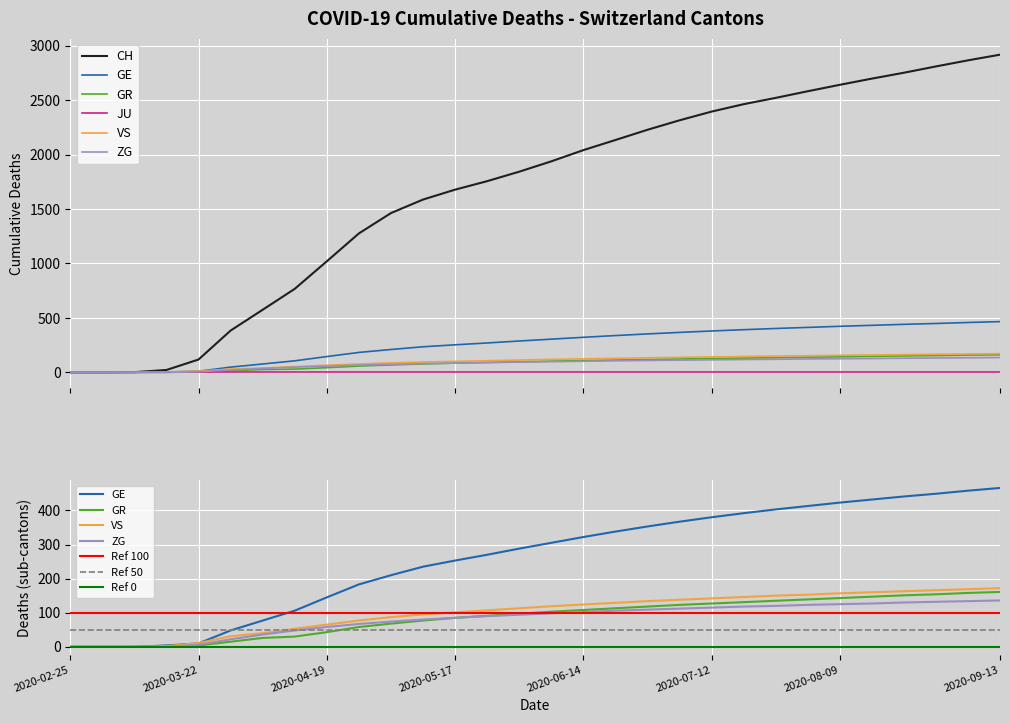

Which has a higher value, 2020-05-03 or 2020-05-24?

2020-05-24